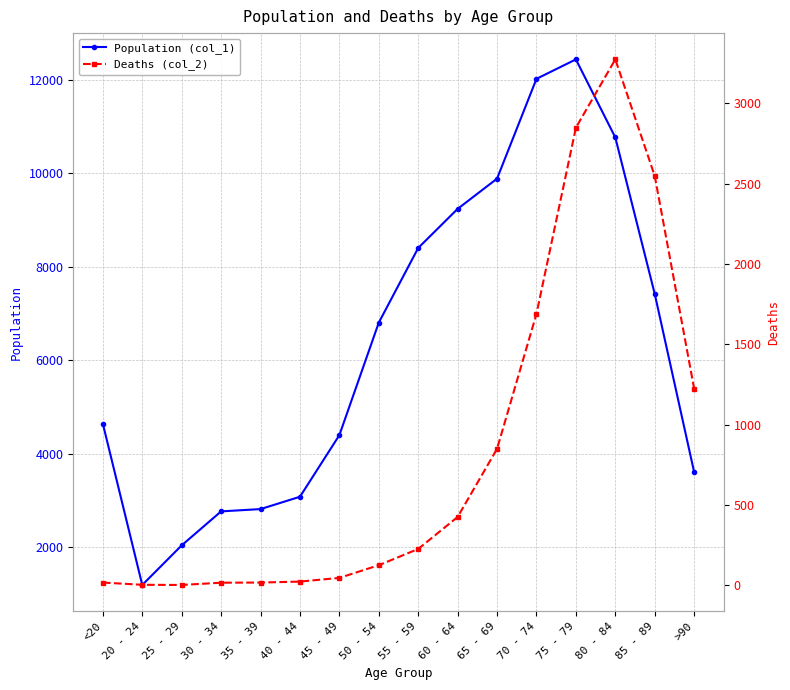

What is the difference between the maximum and second lowest values in the Population (col_1) series?

10396